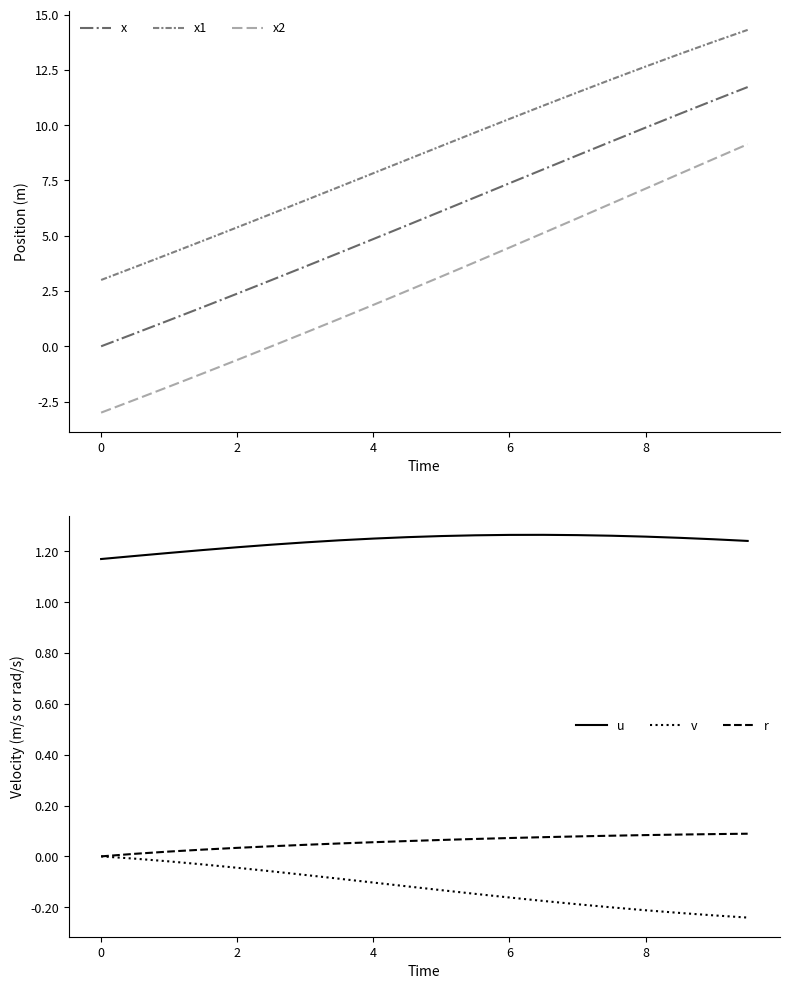

The value of x at 6 is 3.2. True or false?

False